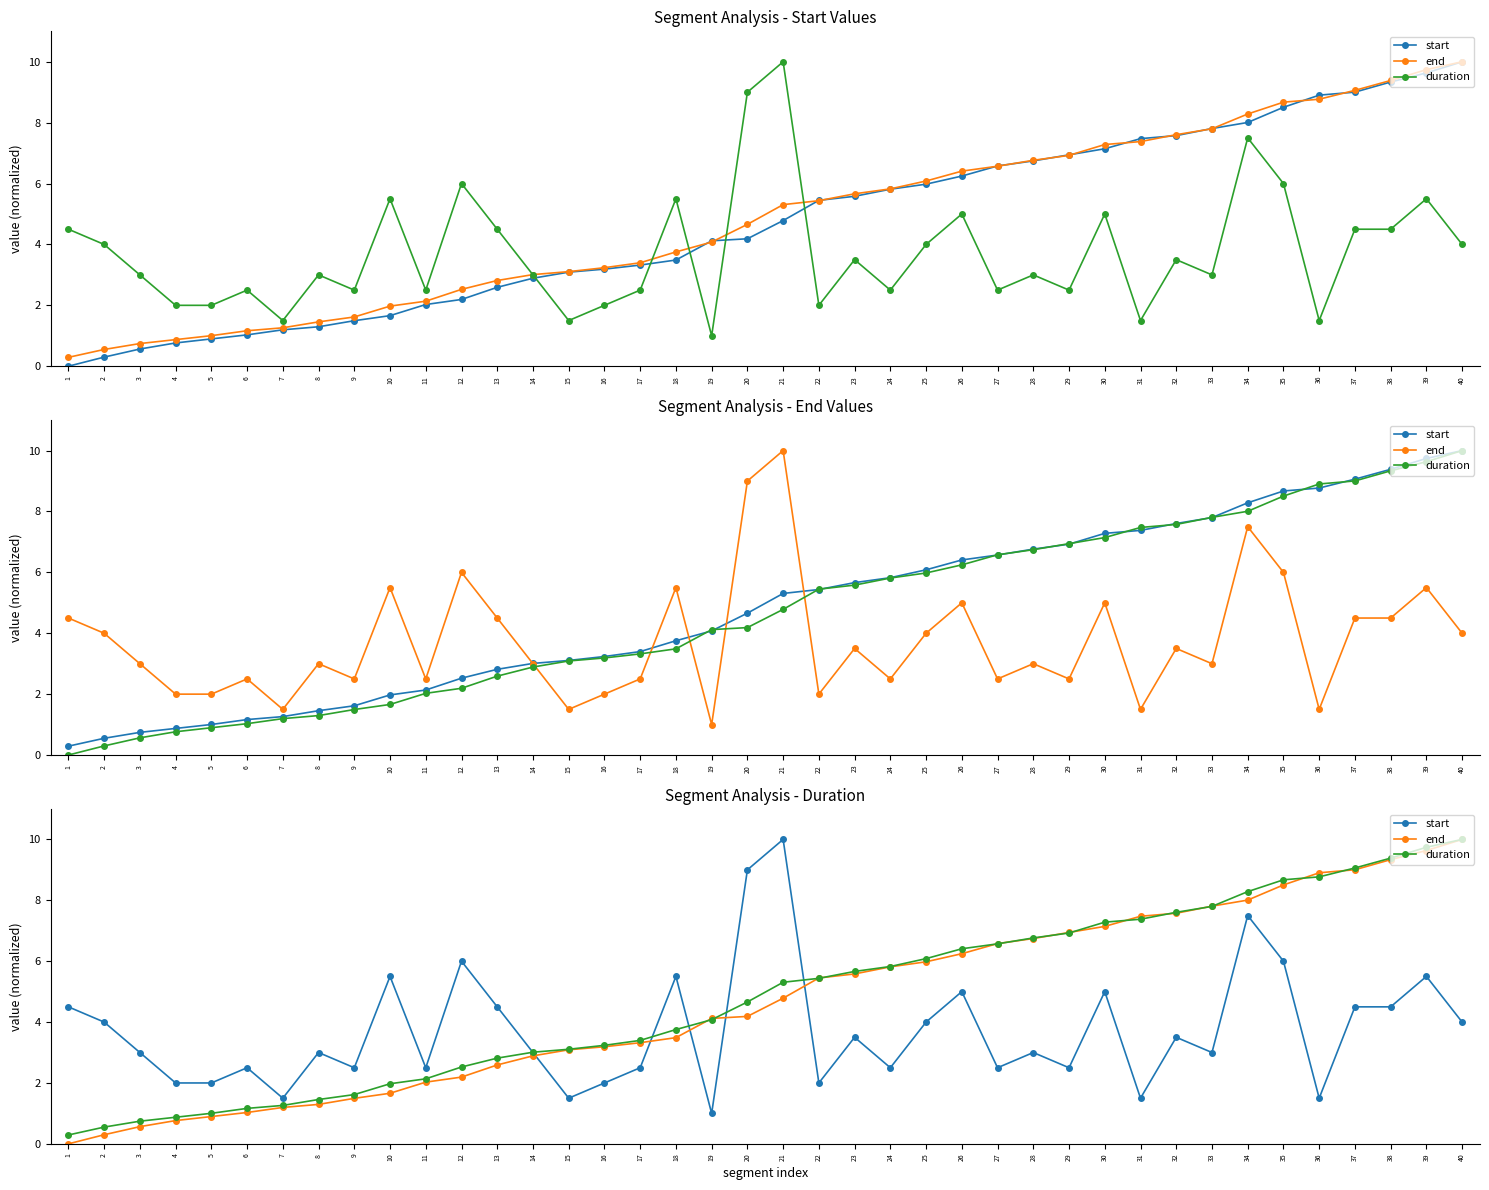

How many distinct data groups are displayed?

3